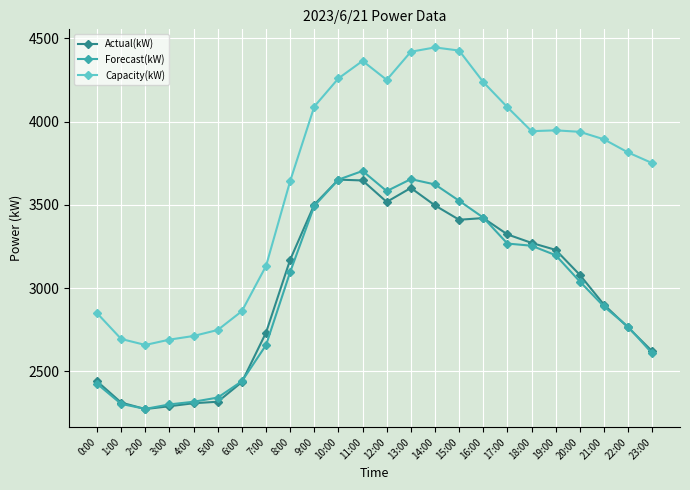

What is the spread (max minus min) of values at 19:00?

750